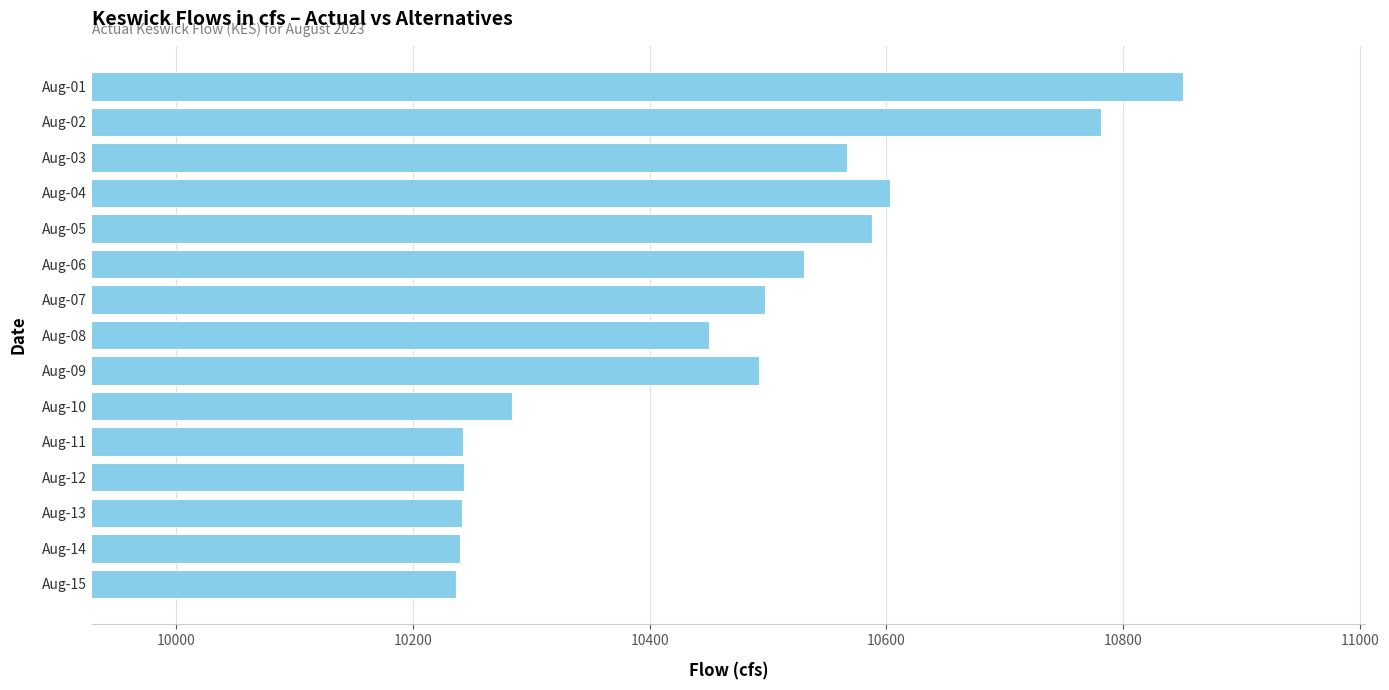

What is the difference between the values at Aug-08 and Aug-14?

210